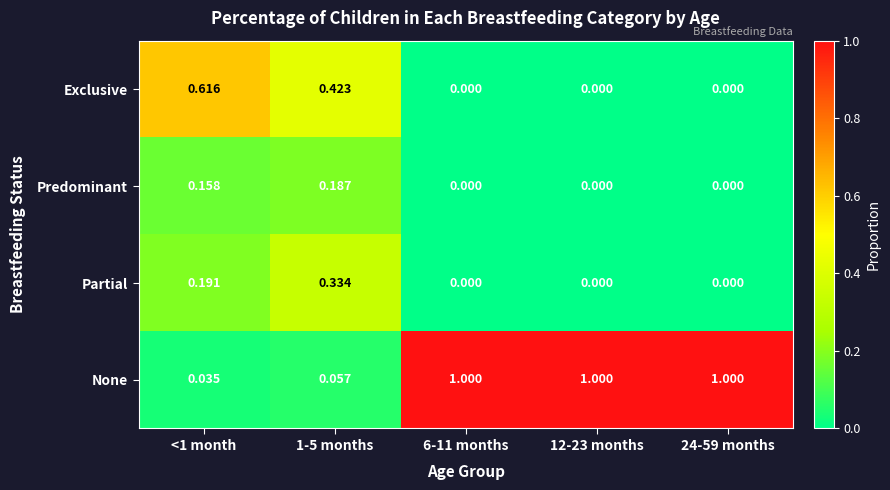

At how many categories does at least one series exceed 0?

5